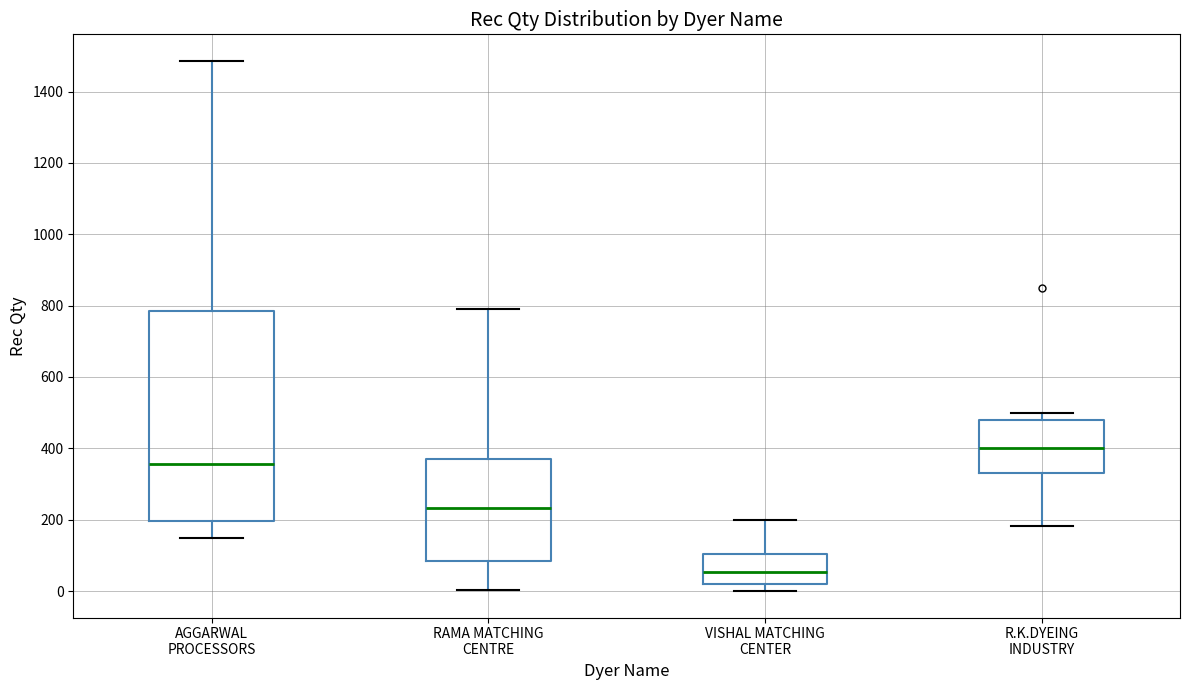

Where does the upper whisker of the box for RAMA MATCHING CENTRE end on the y-axis? The values are not printed on the chart, so give them approximately, as read against the axis.

800